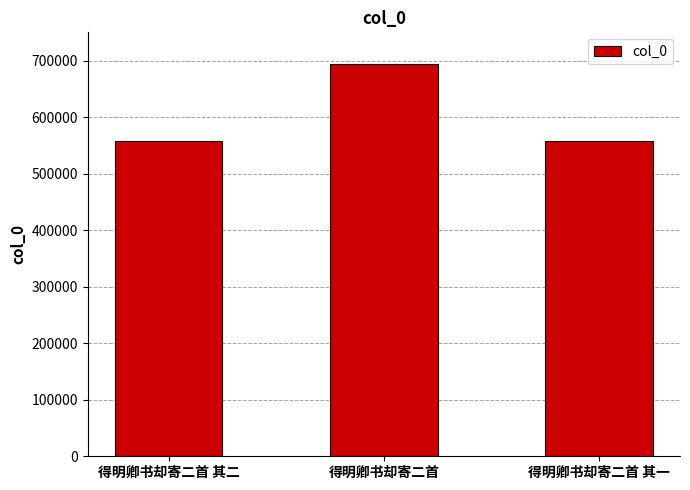

What is the maximum value shown in the chart?

694853